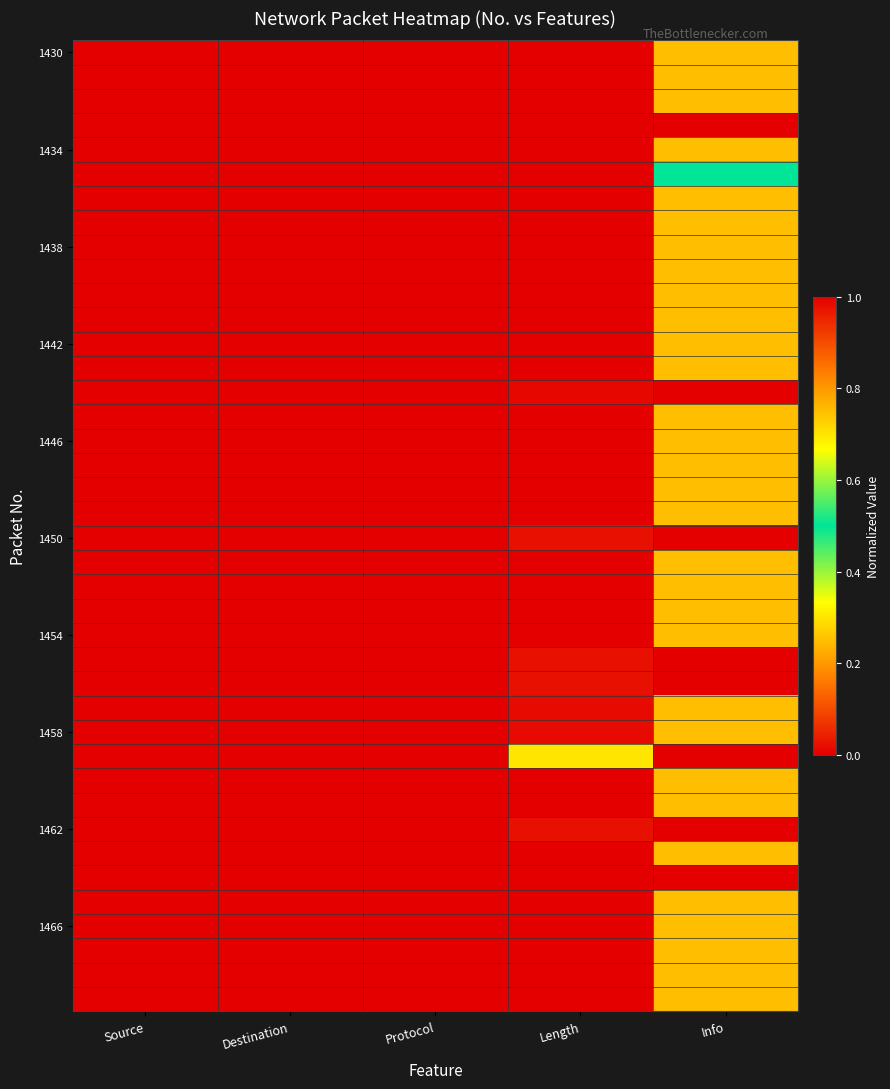

At which category does the chart reach its minimum across all series?

Source